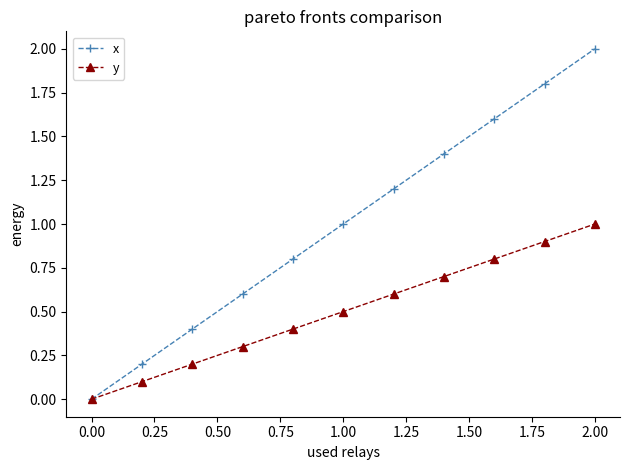

List the series in order of their overall mean, highest first.

x, y